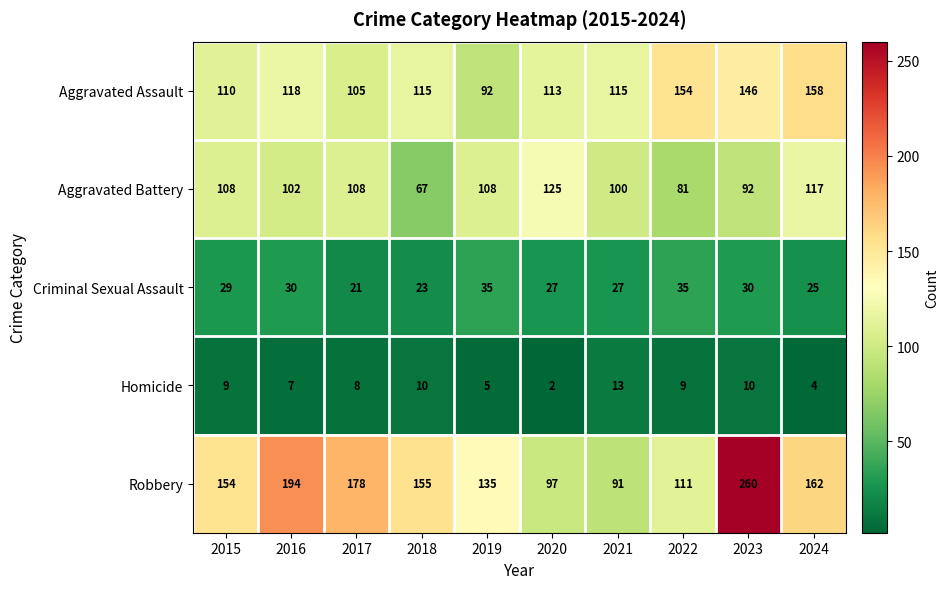

Rank the series by their maximum value, from highest to lowest.

Robbery, Aggravated Assault, Aggravated Battery, Criminal Sexual Assault, Homicide